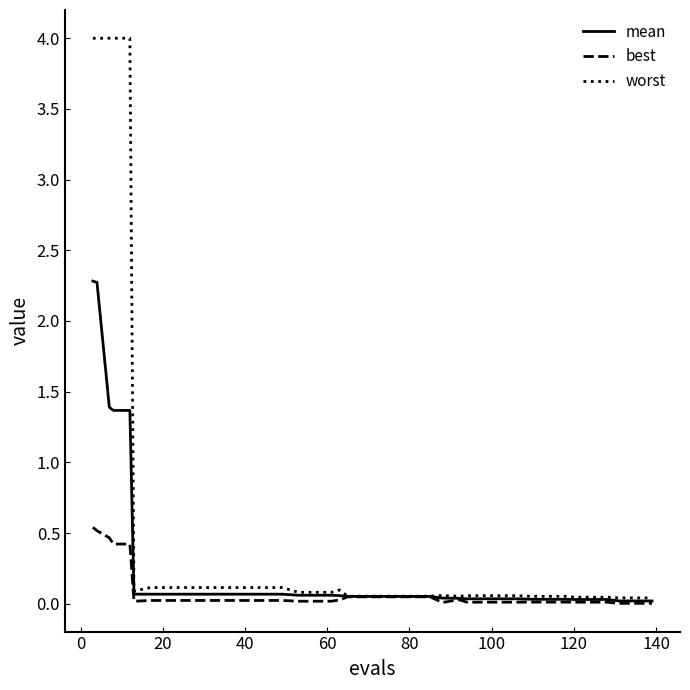

Which series has the largest total across all categories?

worst